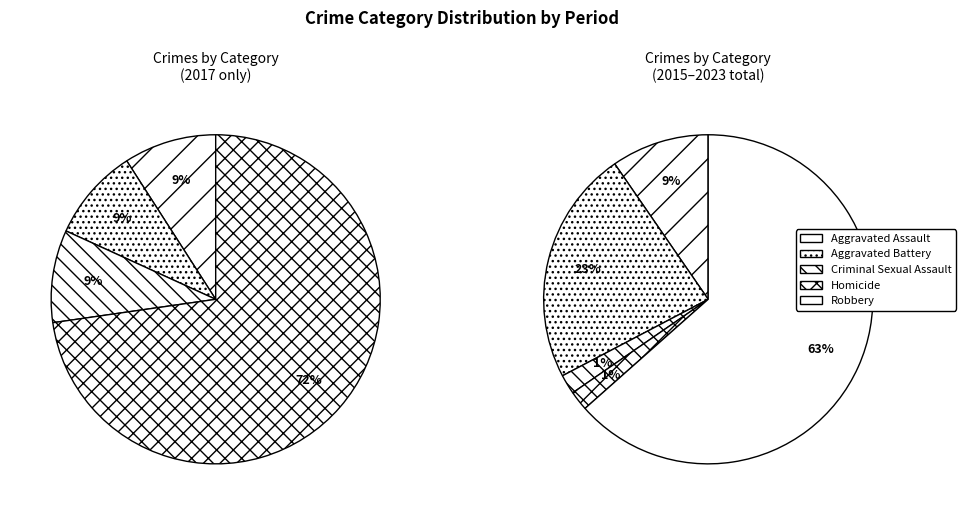

True or false: Aggravated Battery accounts for 1% of the total.

False